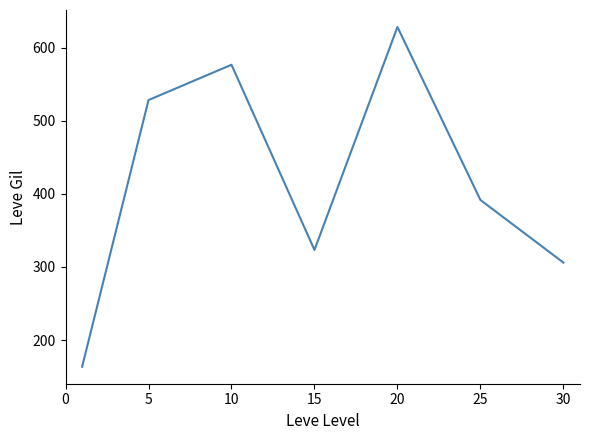

True or false: the data has more than 1 interior local peaks.

True